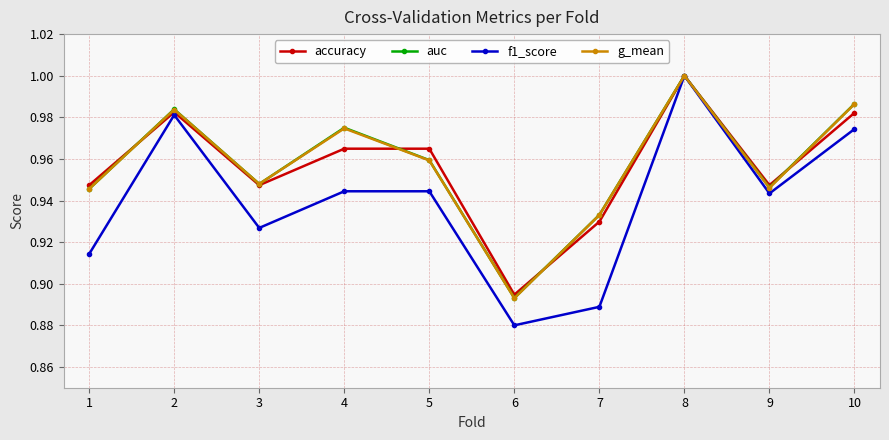

What is the total value across all series at 7?

3.7